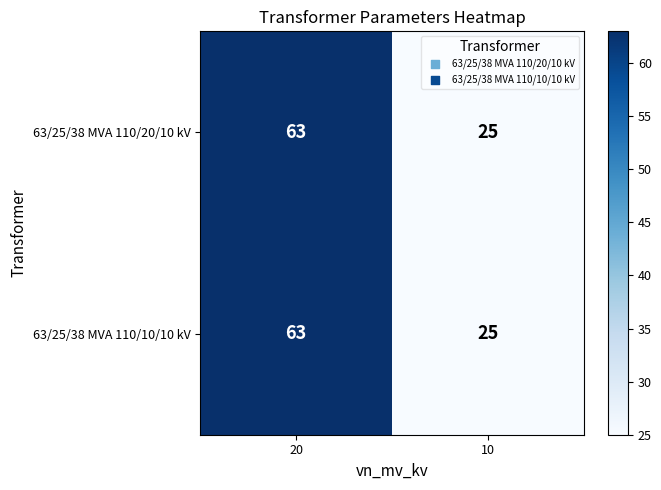

What is the difference between the 63/25/38 MVA 110/10/10 kV values at 10 and 20?

38